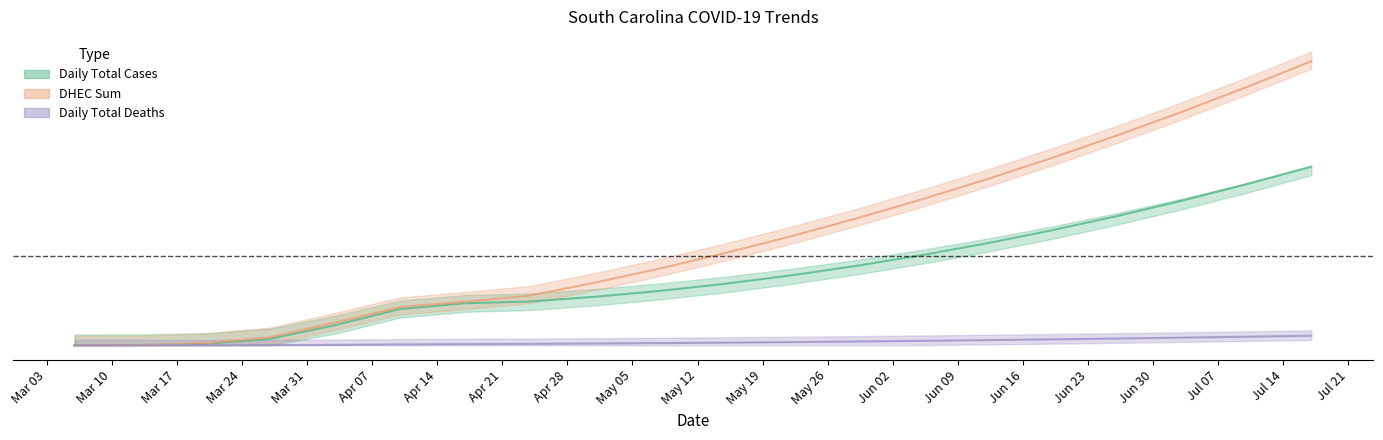

What is the sum of all DHEC Sum values?

0.4